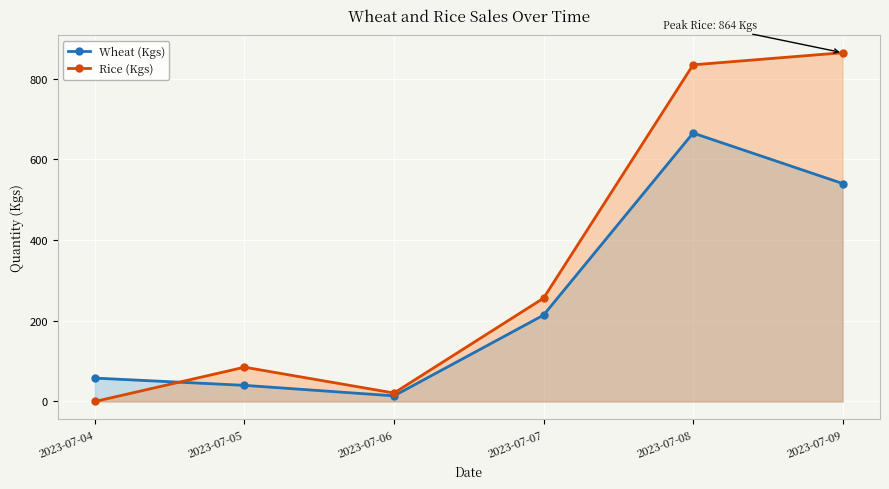

Reading left to right, transcribe all the data shown in this chart.

Wheat (Kgs): 58	40	14	214	665	540
Rice (Kgs): 0	85	21	256	834	864